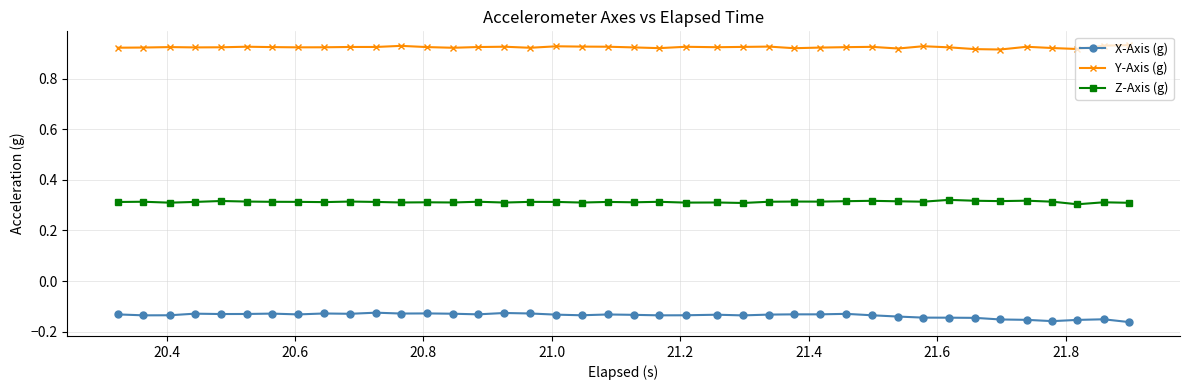

Count the Y-Axis (g) values in the range 0 to 1.

40